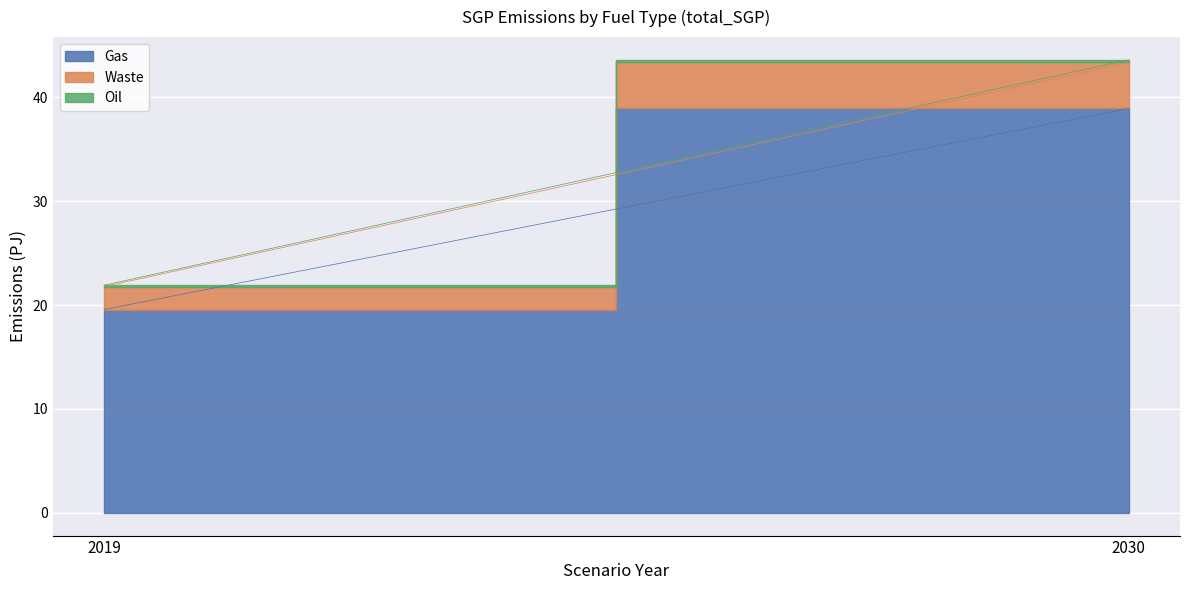

Which series changed the most between 2019 and 2030?

Gas